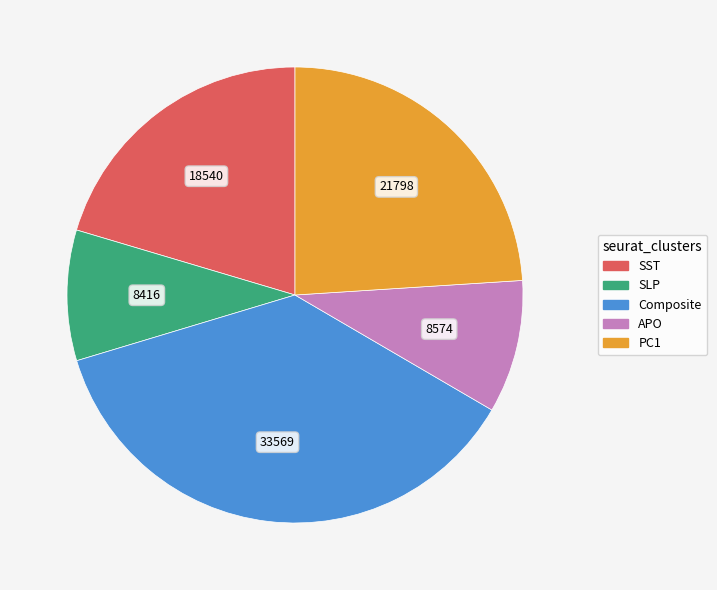

The PC1 slice represents 13% of the pie. True or false?

False